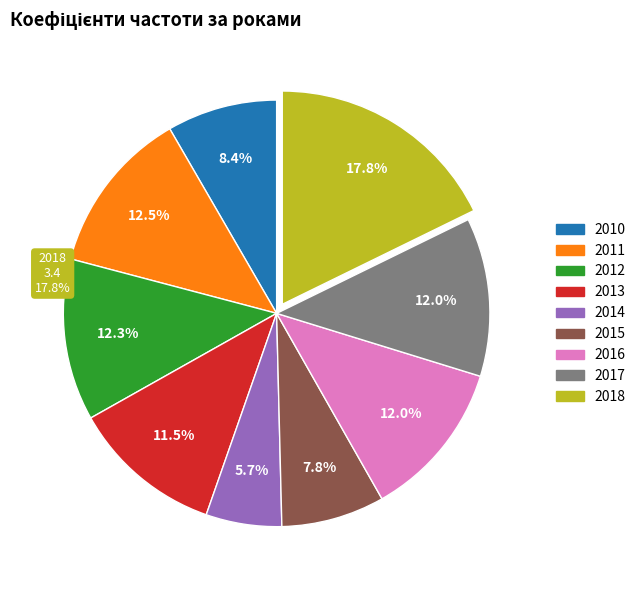

Combined, what portion of the pie is 2010 and 2013?

19.8%